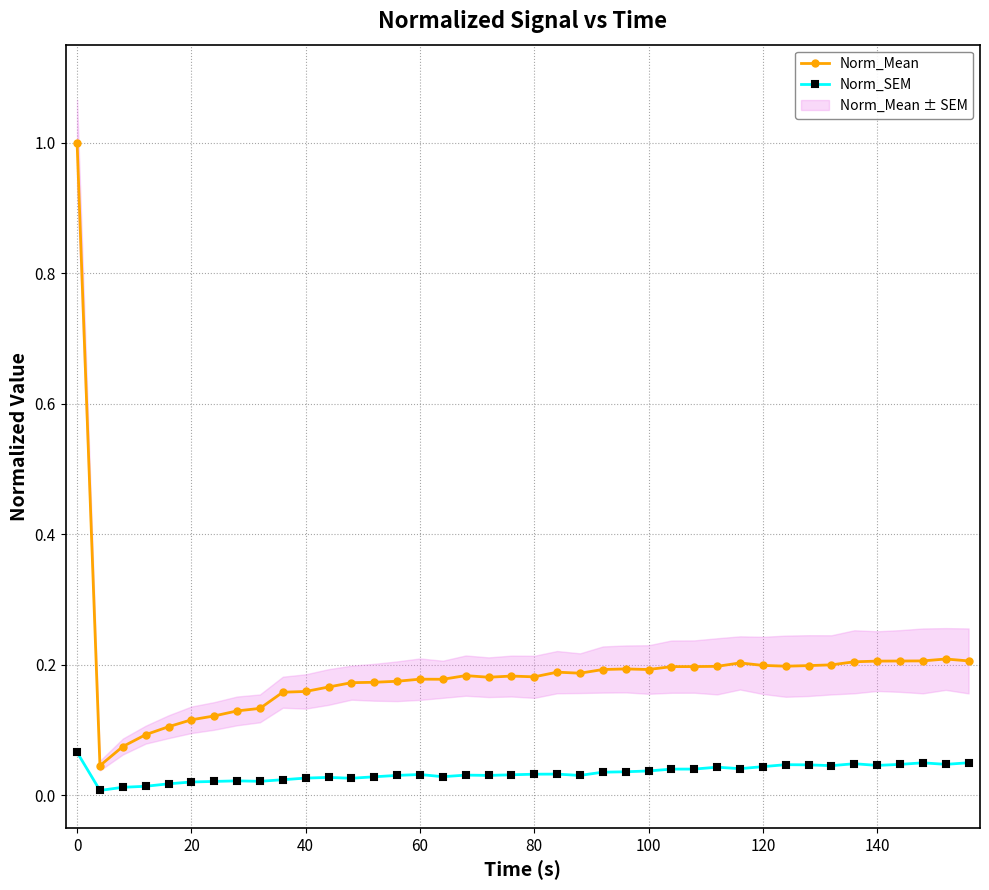

Between 31 and 38, which series saw the biggest shift?

Norm_Mean